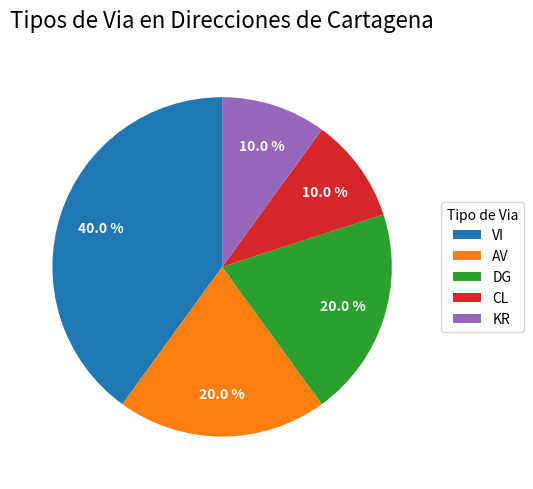

Which category has the biggest portion of the pie?

VI